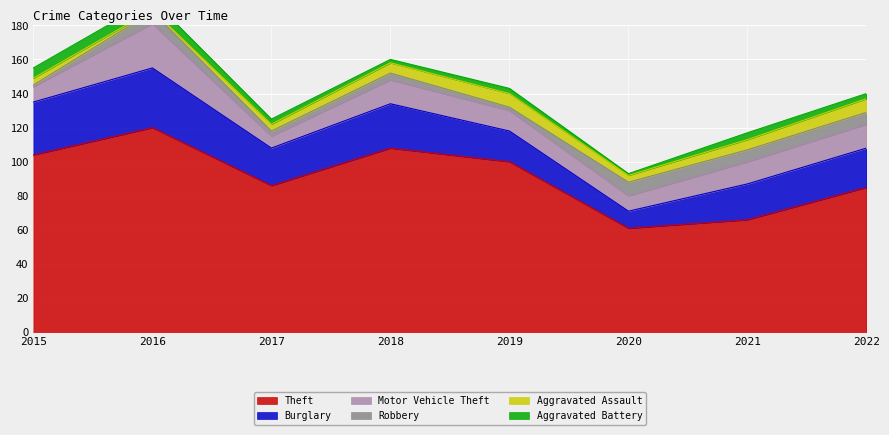

What is the value of the Theft point at the 7th from the left?

66